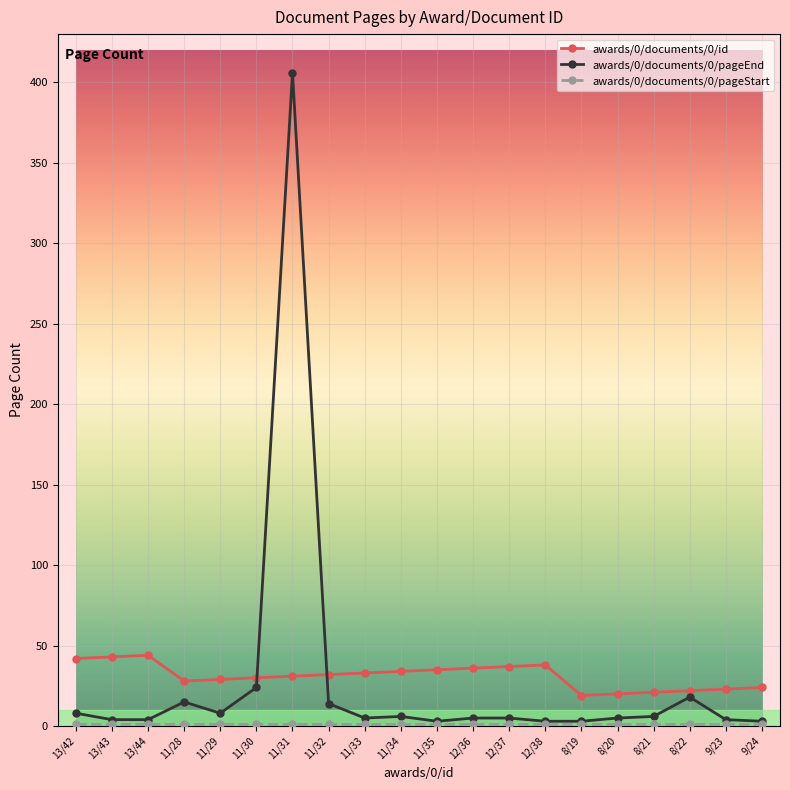

What is the difference between the maximum and second lowest values in the awards/0/documents/0/id series?

24